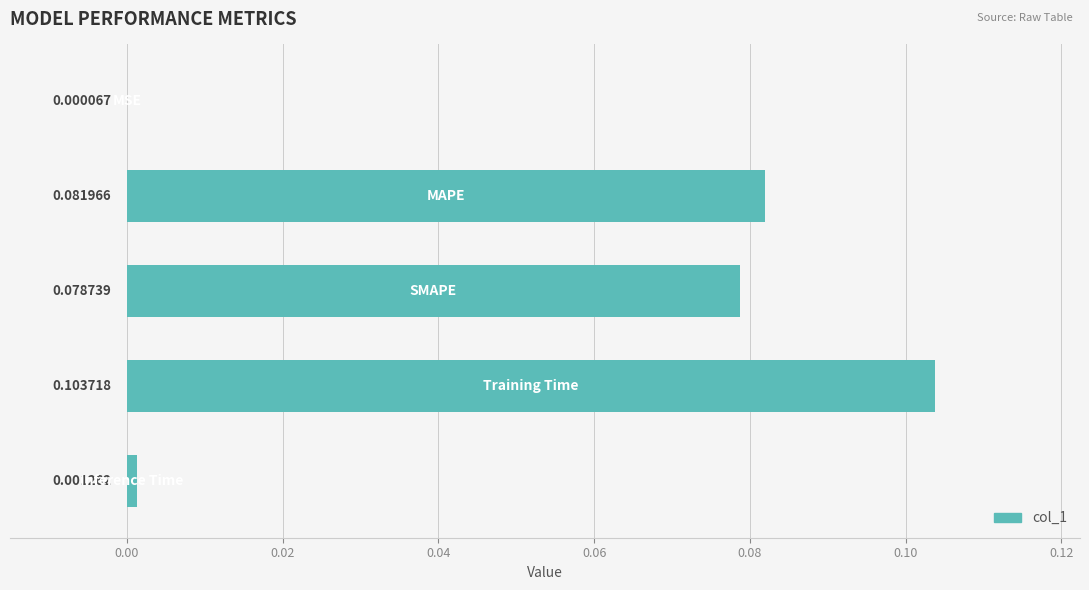

What is the sum of all values?

0.3